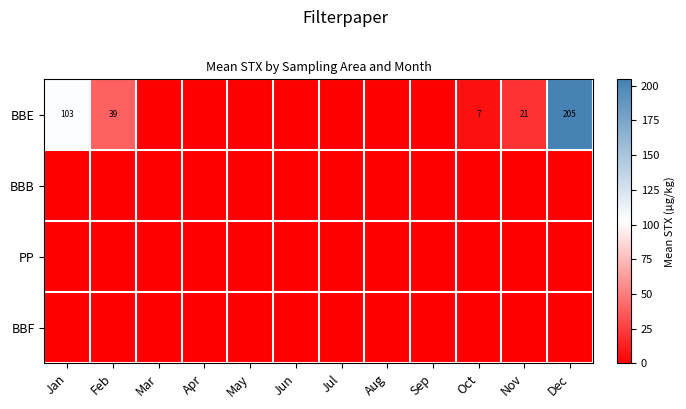

How many series are shown in this chart?

4